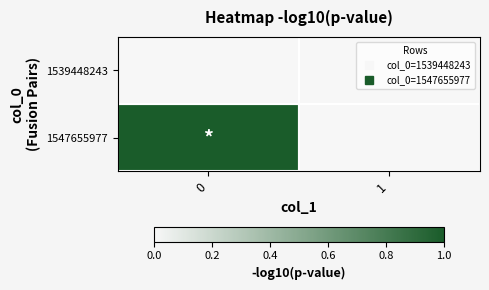

Reading left to right, what are all the values shown in this chart?

1539448243: 0=0	1=0
1547655977: 0=1	1=0